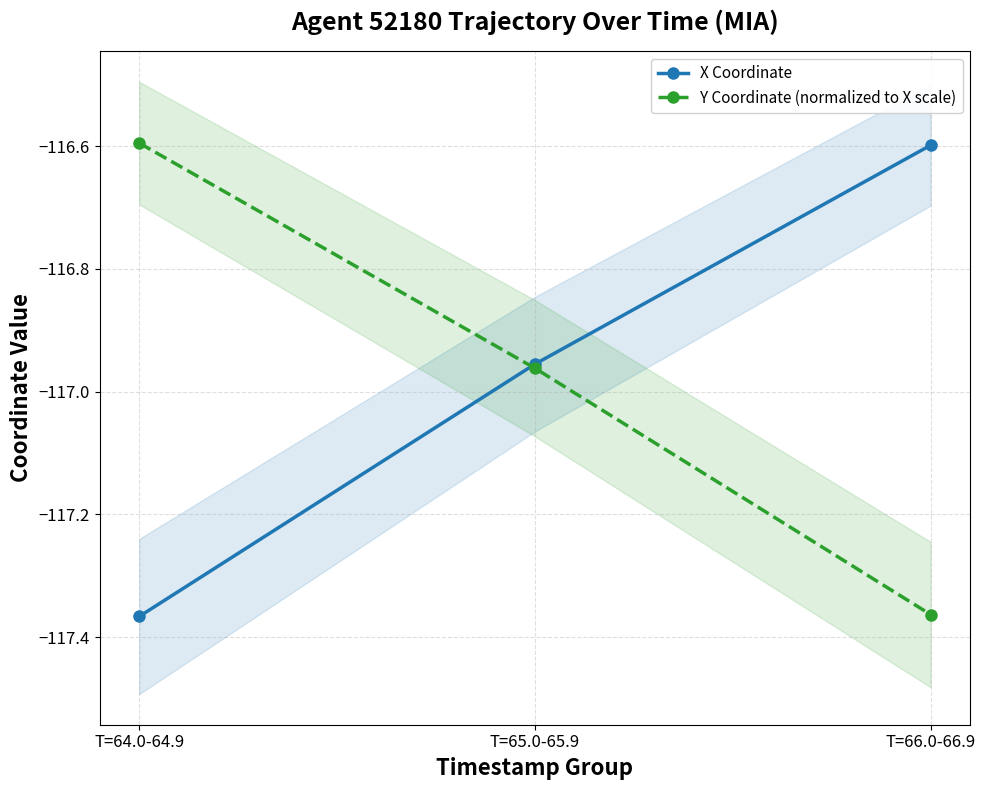

Where is X Coordinate nearest to the value -116?

T=66.0-66.9